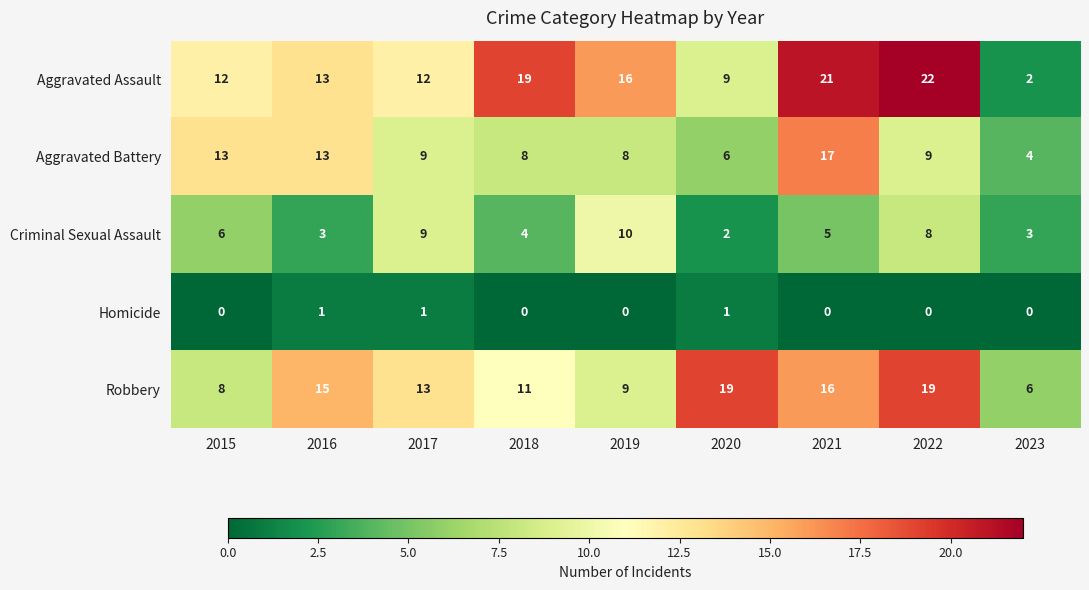

The value of Aggravated Assault at 2019 is 24. True or false?

False